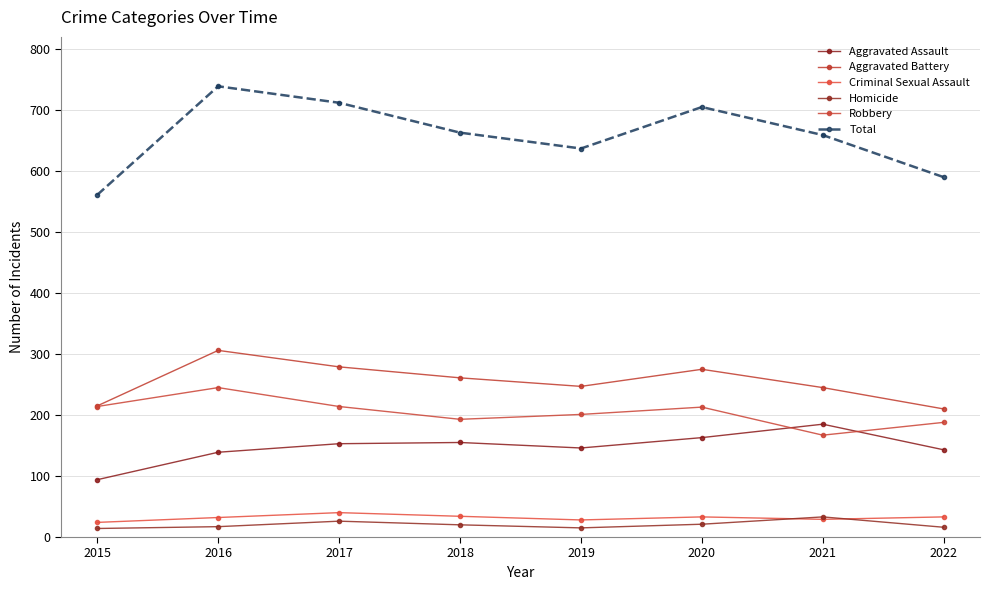

How many values in the Aggravated Assault series are below 153?

4